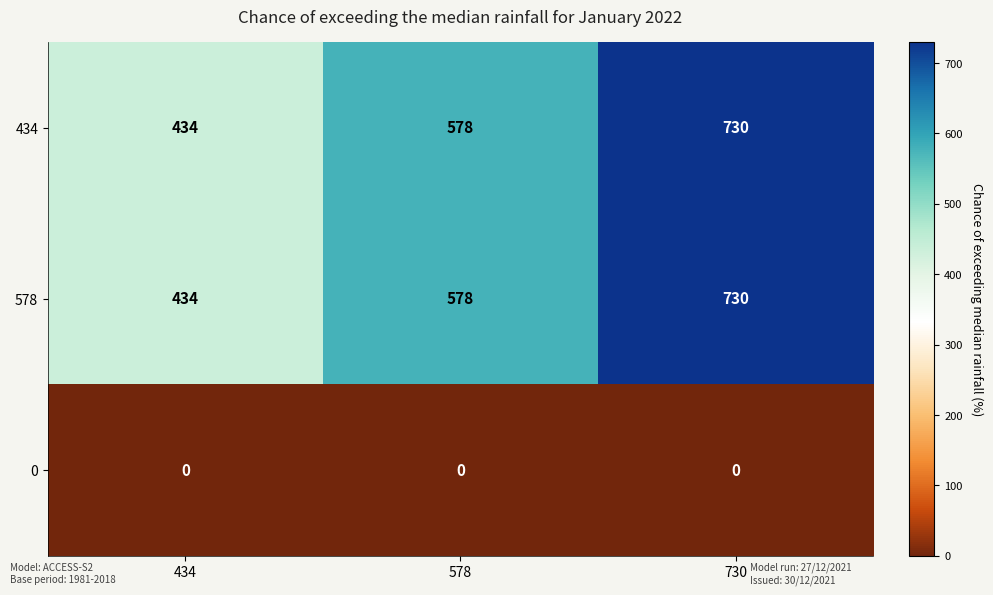

At which category is the sum across all series the highest?

730